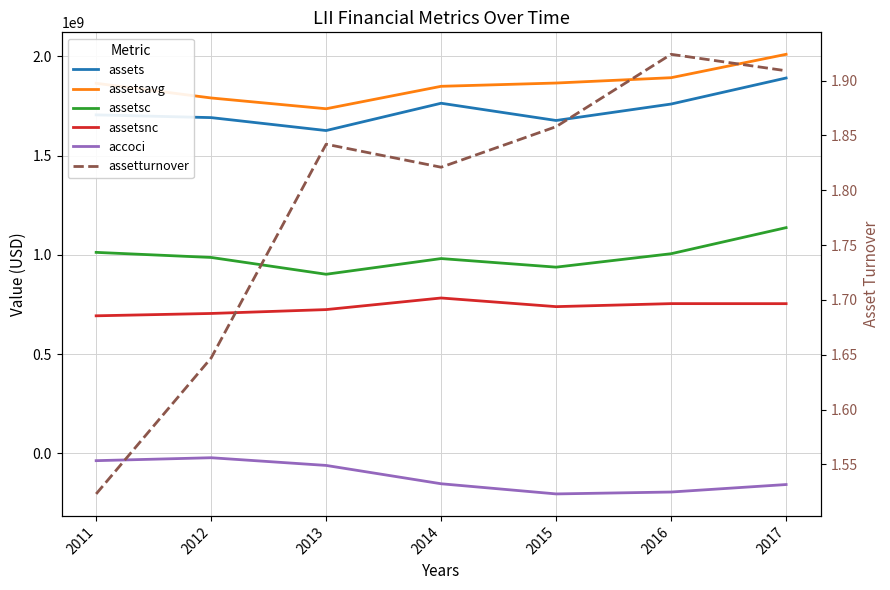

Is it true that assets equals 1691900000.0 at 2012?

True